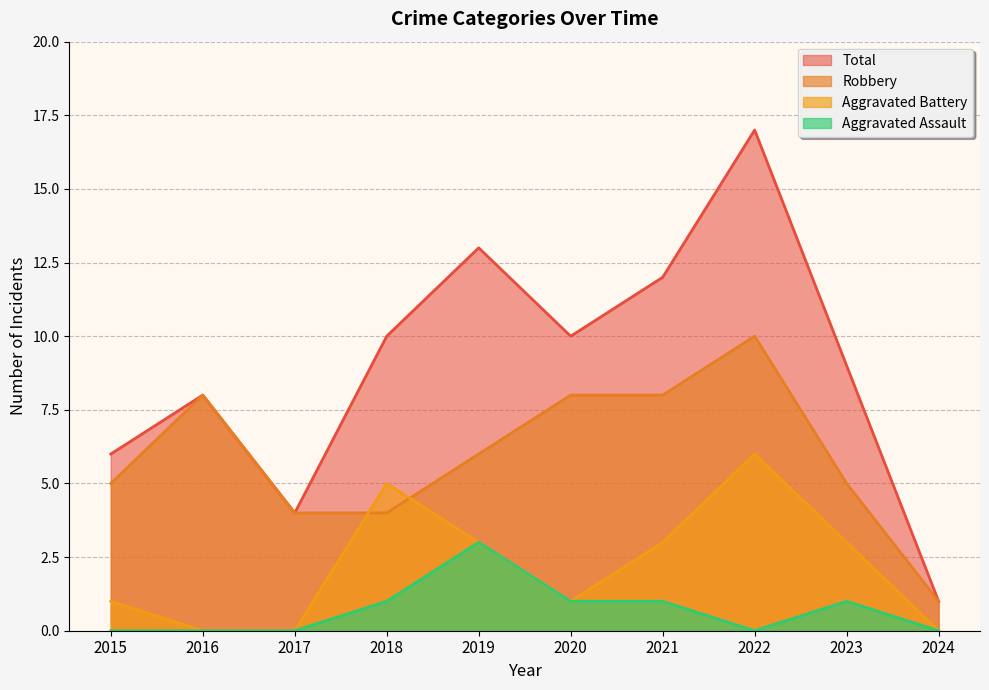

What are all the series names shown in the legend?

Total, Robbery, Aggravated Battery, Aggravated Assault